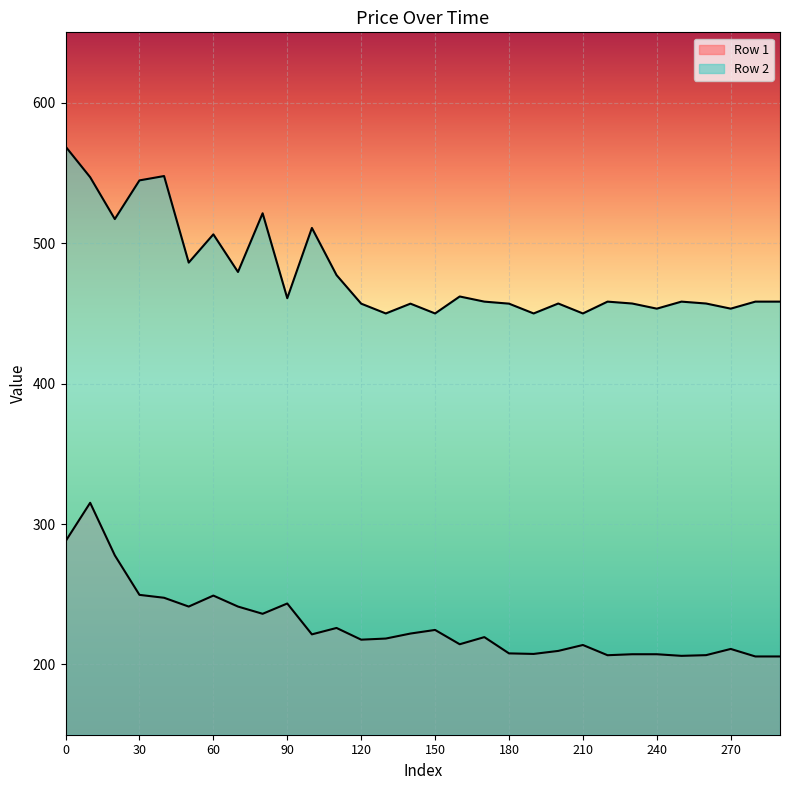

What is the average value of the Row 1 series?

228.3